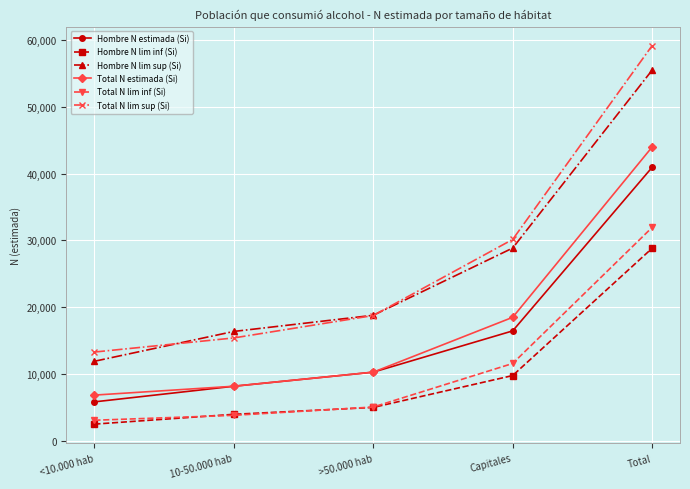

Which label corresponds to the smallest value in the chart?

<10.000 hab